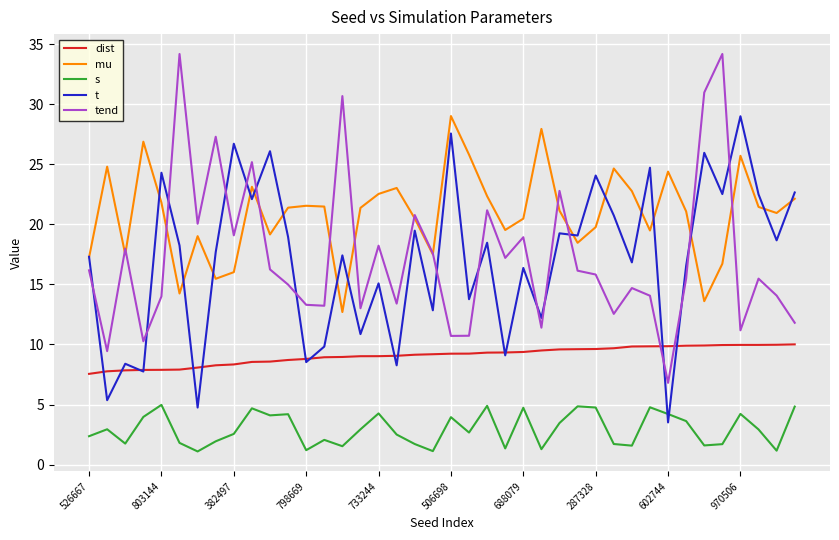

True or false: mu and s intersect in this chart.

False